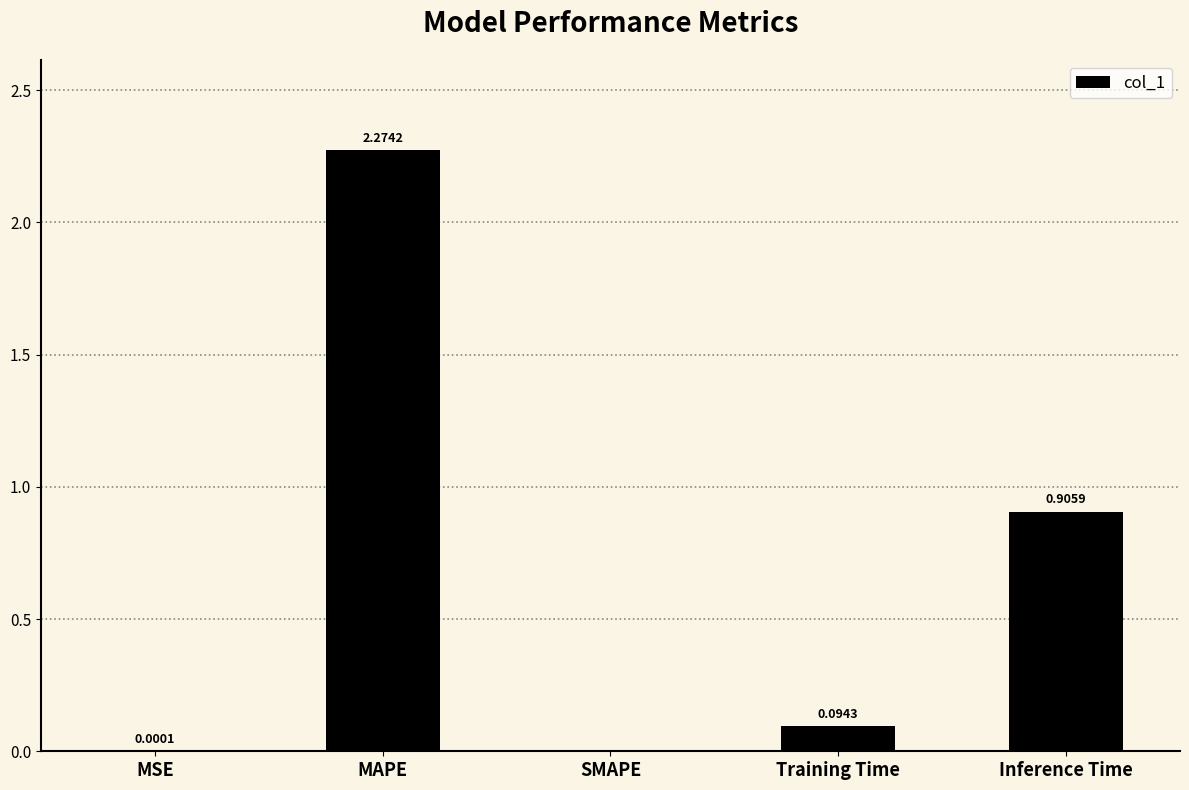

Which category has the highest value across all series?

MAPE